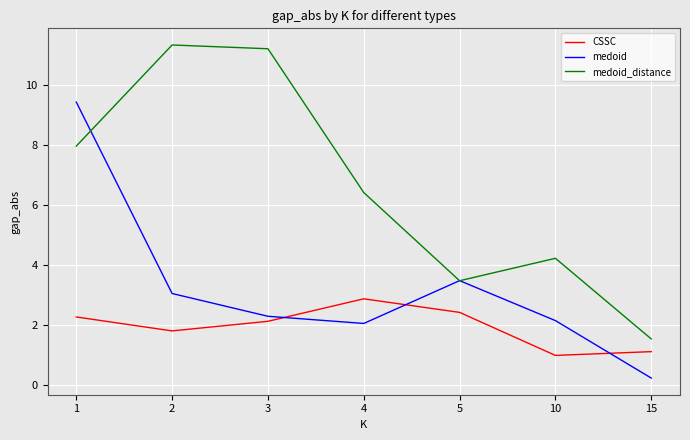

What is the difference between the highest and lowest values at 15?

1.3